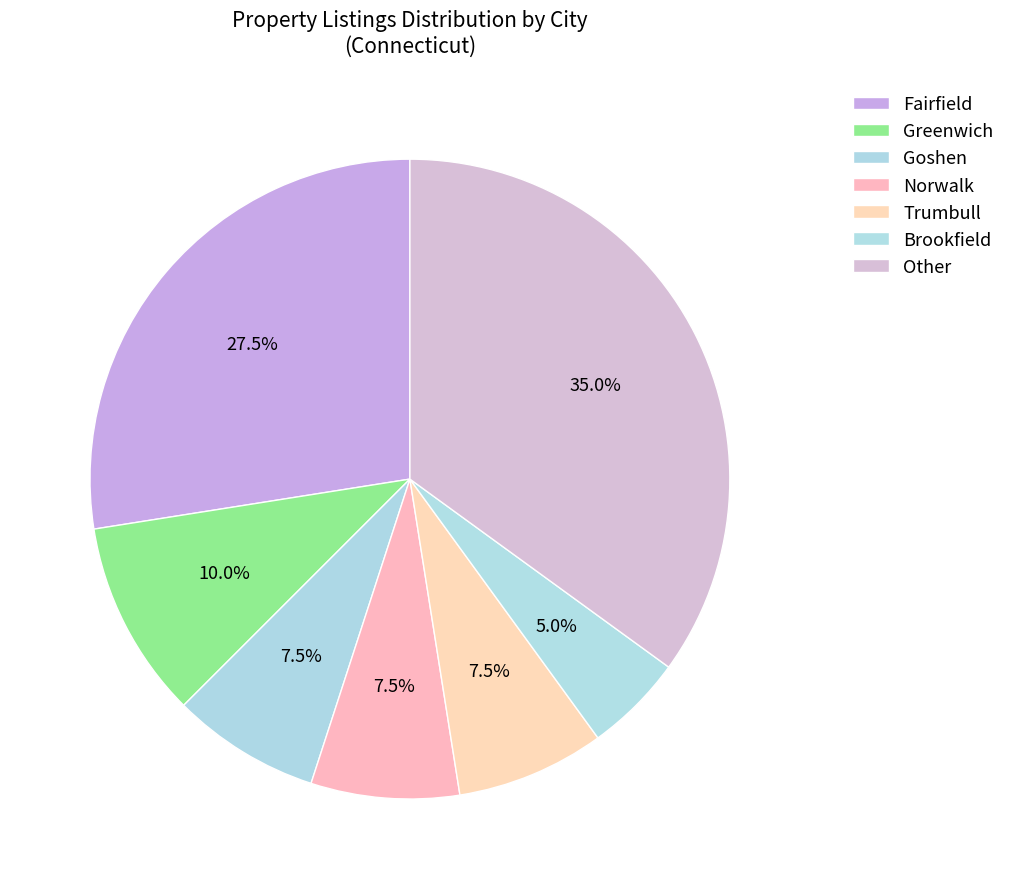

How many slices are in this pie chart?

7